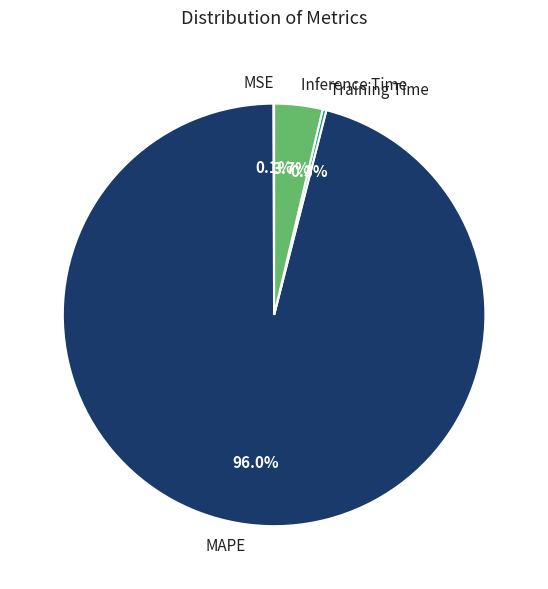

Does Inference Time account for over 50% of the chart?

No